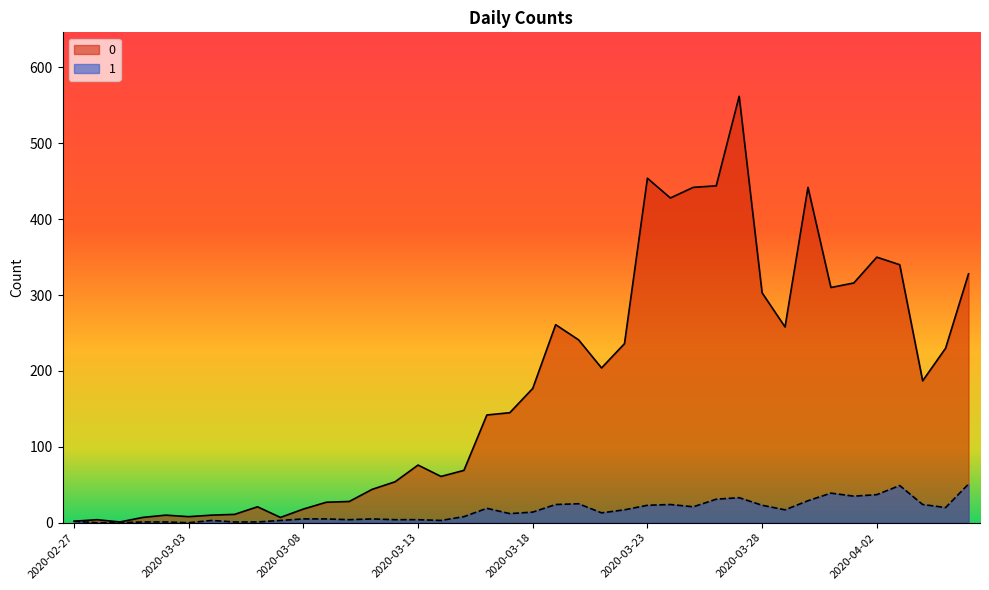

At which category is the sum across all series the highest?

2020-03-27